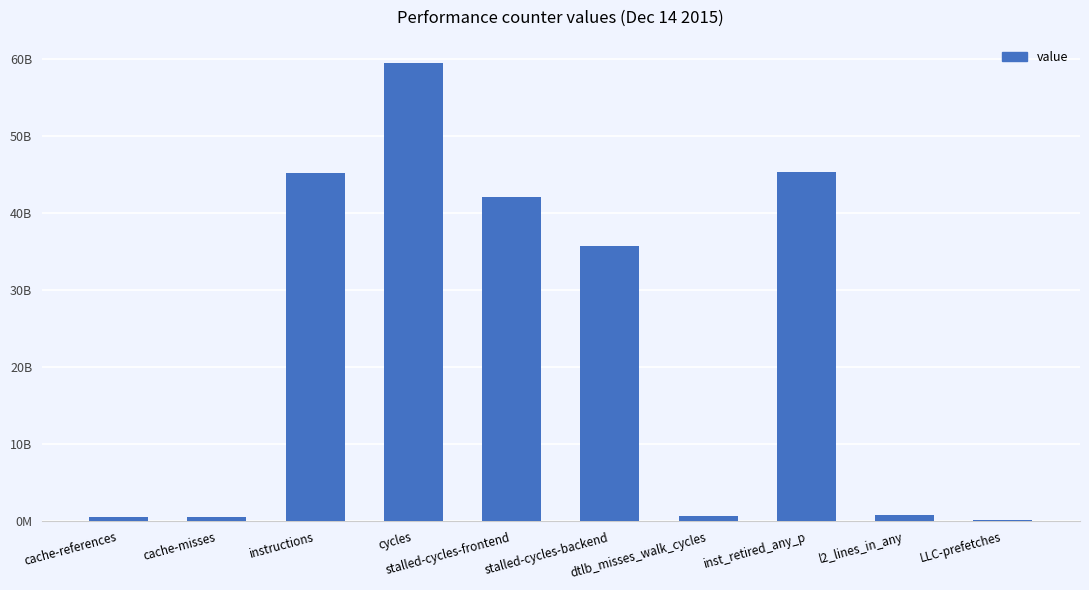

Rank the categories by value from lowest to highest.

LLC-prefetches, cache-misses, cache-references, dtlb_misses_walk_cycles, l2_lines_in_any, stalled-cycles-backend, stalled-cycles-frontend, instructions, inst_retired_any_p, cycles